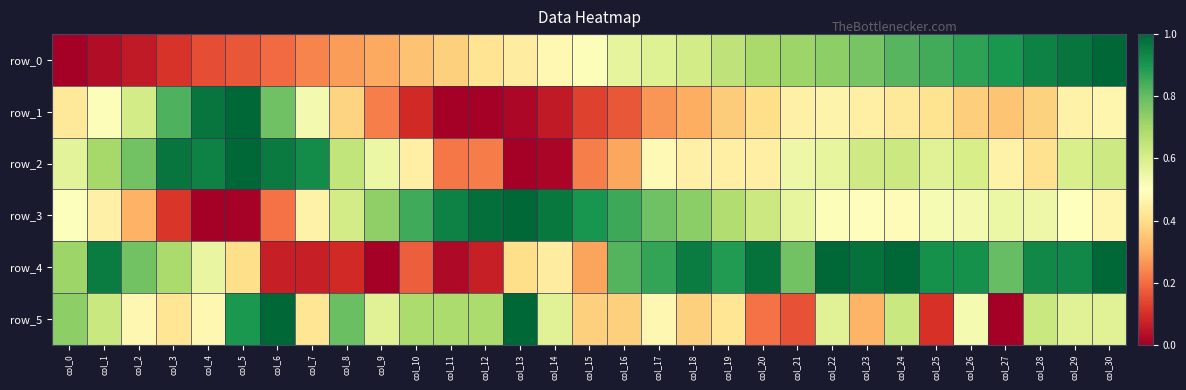

Between col_24 and col_3, which is larger?

col_24